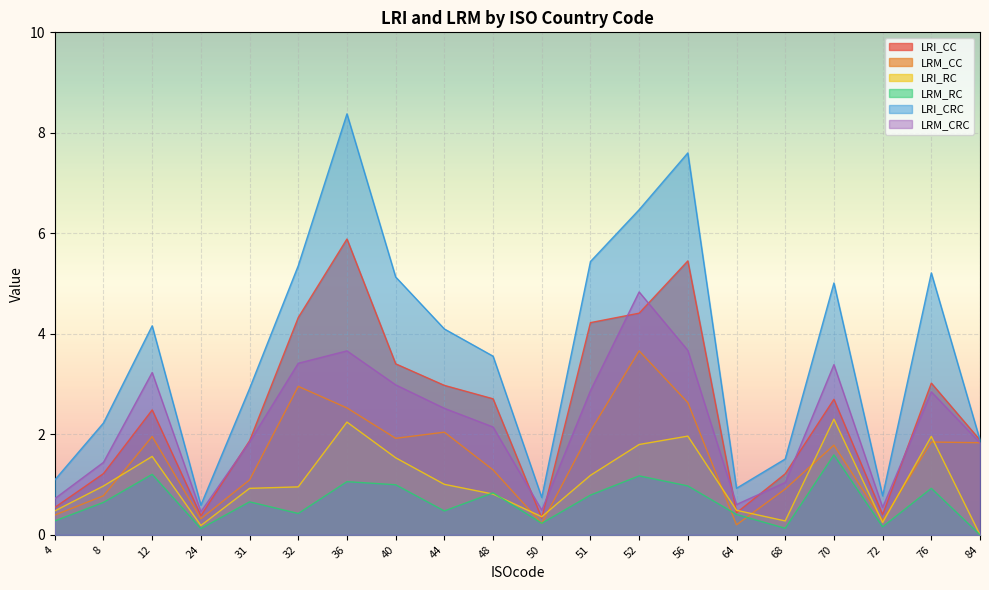

What is the total value across all series at 8?

7.3